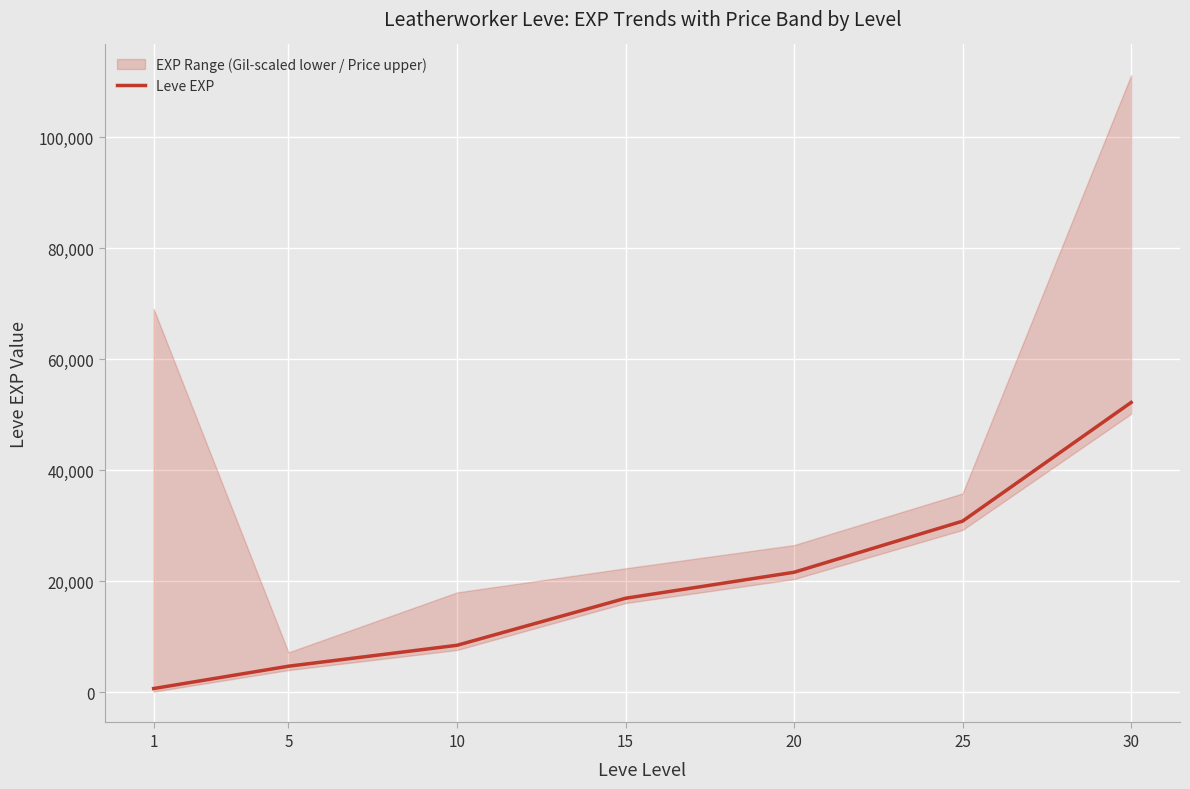

Count the number of values greater than 16910.

3